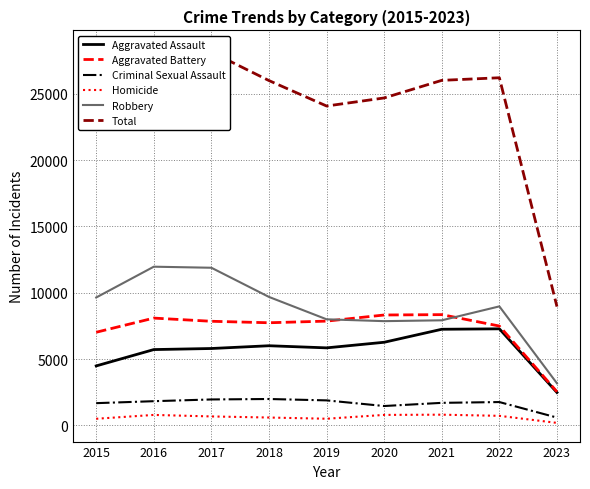

What is the difference between the second highest and minimum values in the Robbery series?

8711